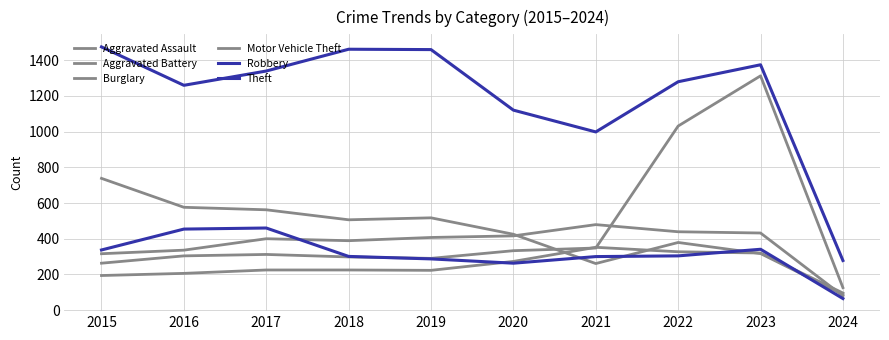

Which category has the lowest value across all series?

2024